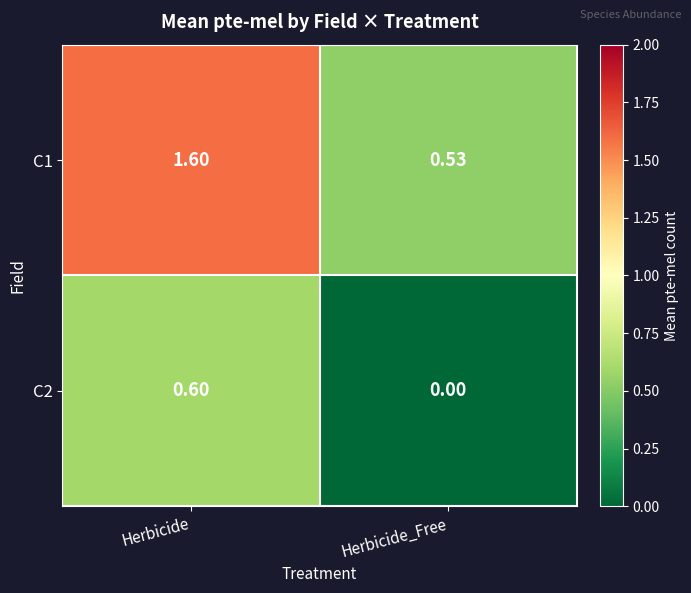

Rank the categories by C1 value from highest to lowest.

Herbicide, Herbicide_Free